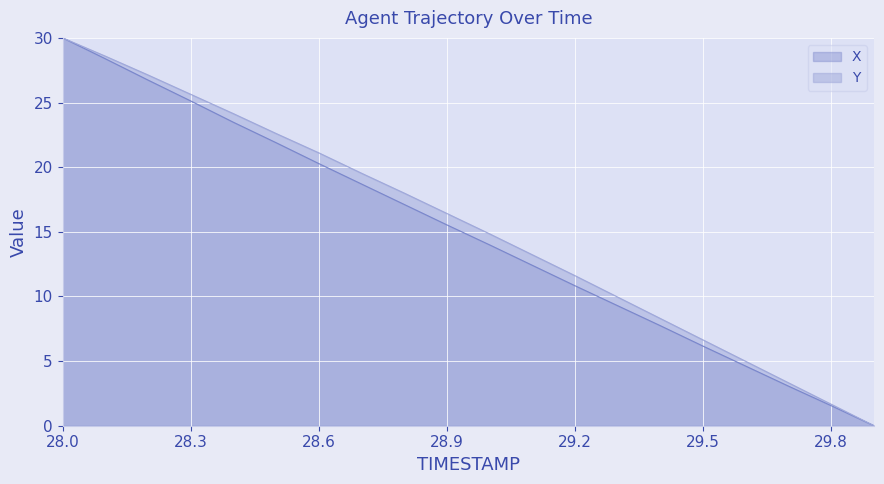

Which series has the widest spread of values?

X